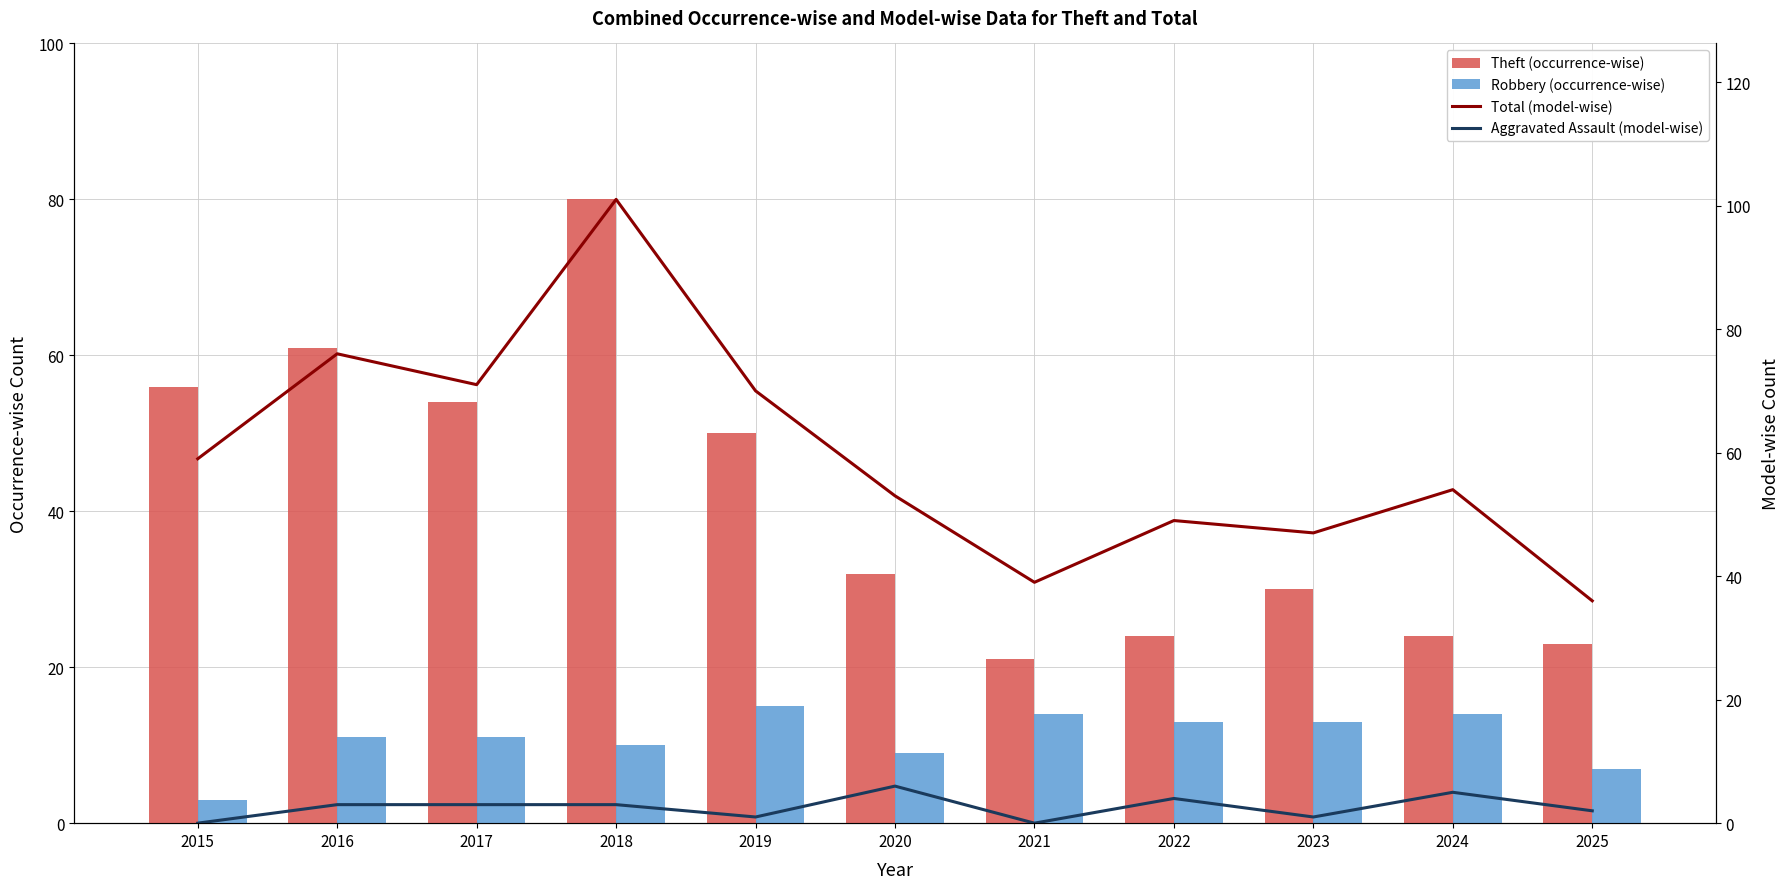

Rank the series by their maximum value, from highest to lowest.

Total (model-wise), Theft (occurrence-wise), Robbery (occurrence-wise), Aggravated Assault (model-wise)